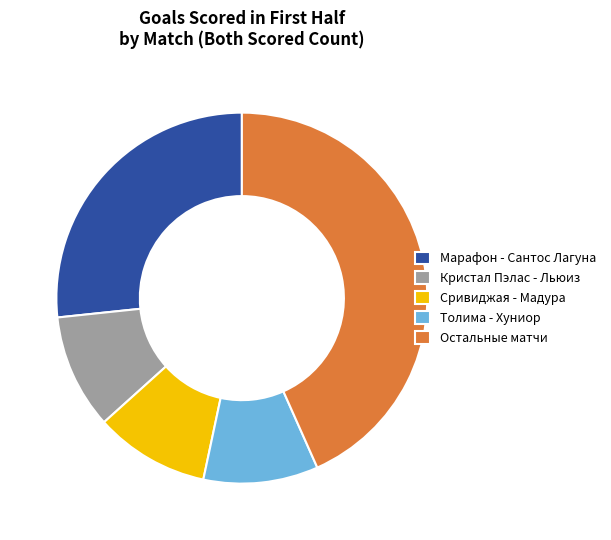

Combined, do Марафон - Сантос Лагуна and Кристал Пэлас - Льюиз account for over 50%?

No